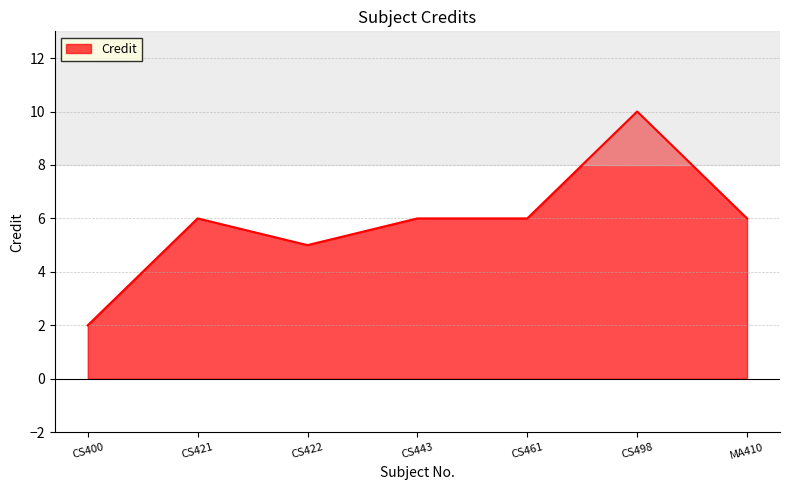

What is the maximum value shown in the chart?

10